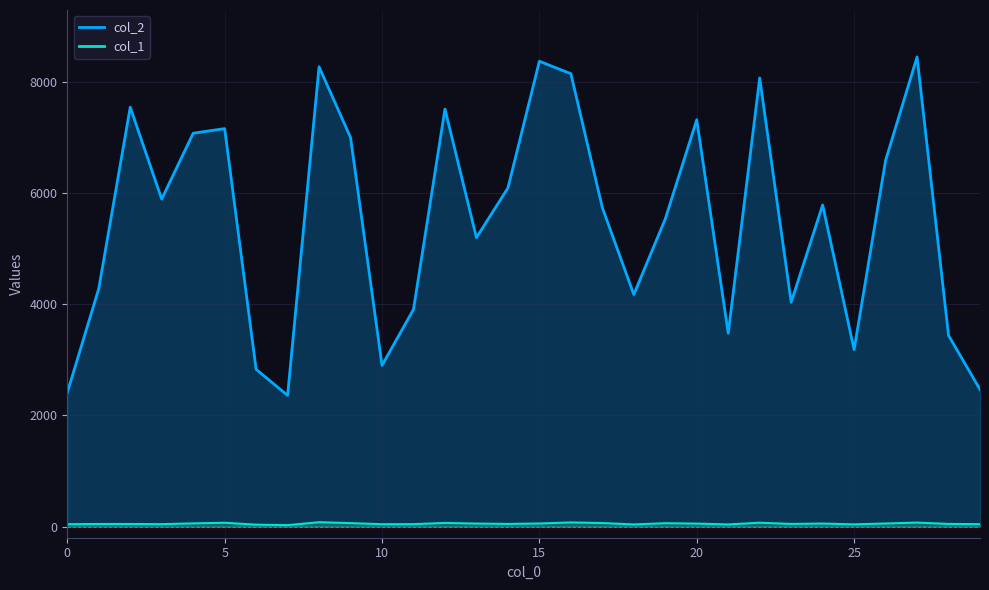

What is the maximum value for col_1?

79